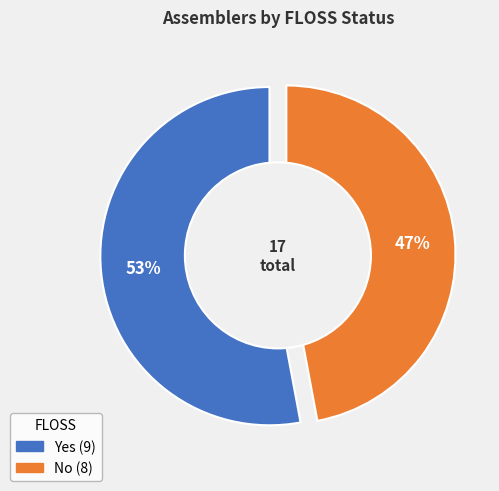

How many segments does this pie chart have?

2